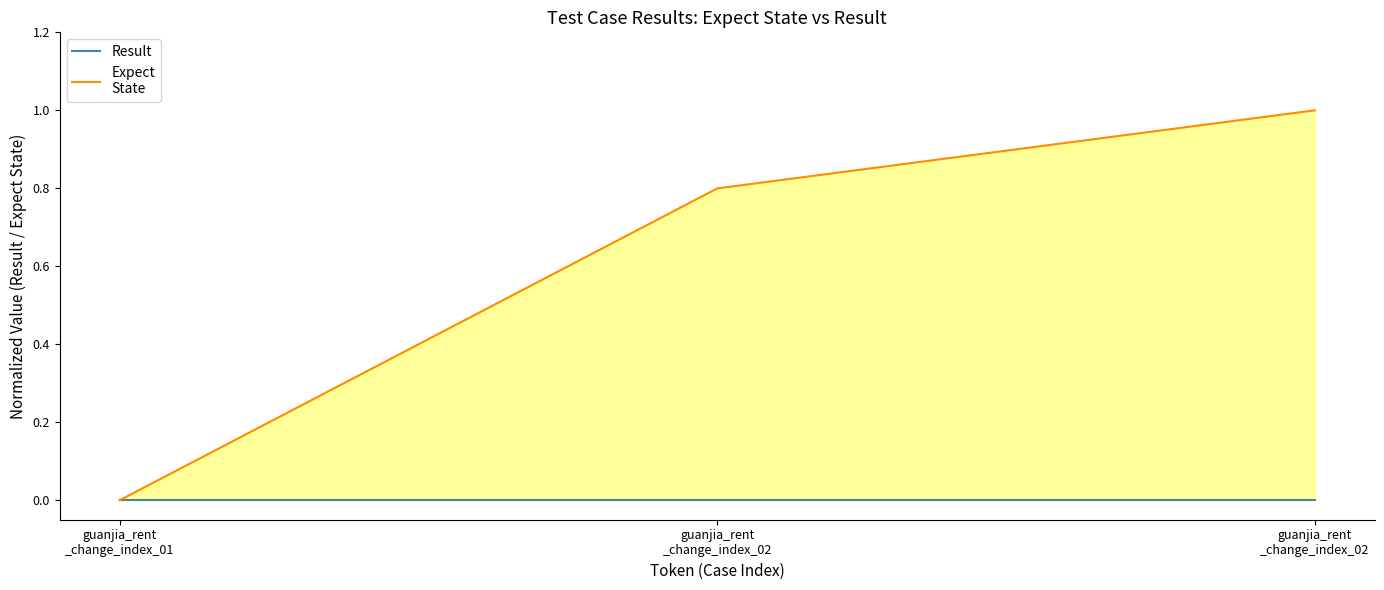

Which has a higher value, guanjia_rent
_change_index_02 or guanjia_rent
_change_index_01?

guanjia_rent
_change_index_02